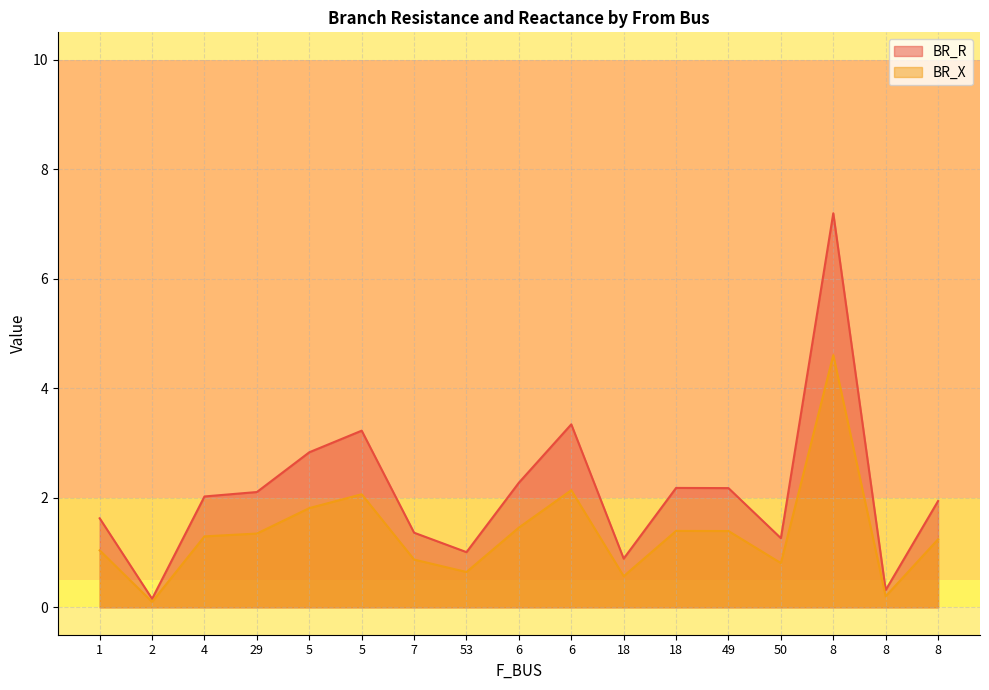

What is the difference between the maximum and minimum values in the BR_X series?

4.5